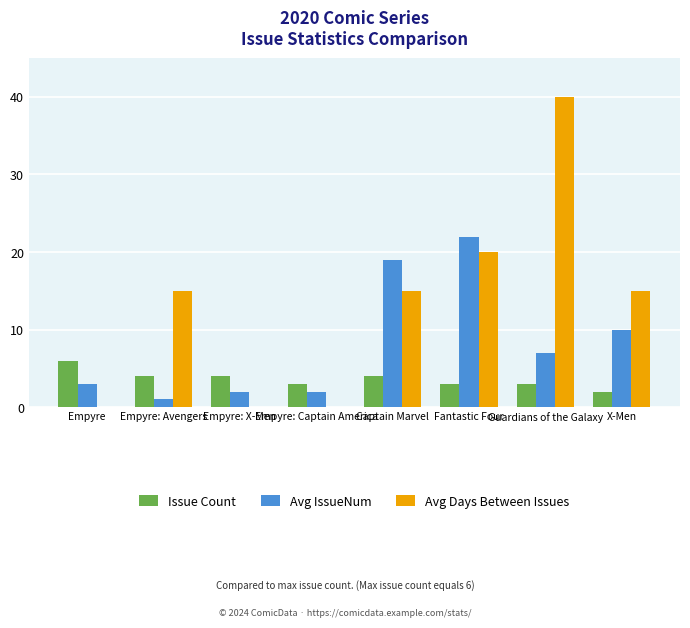

The value of Issue Count at Fantastic Four is 3. True or false?

True